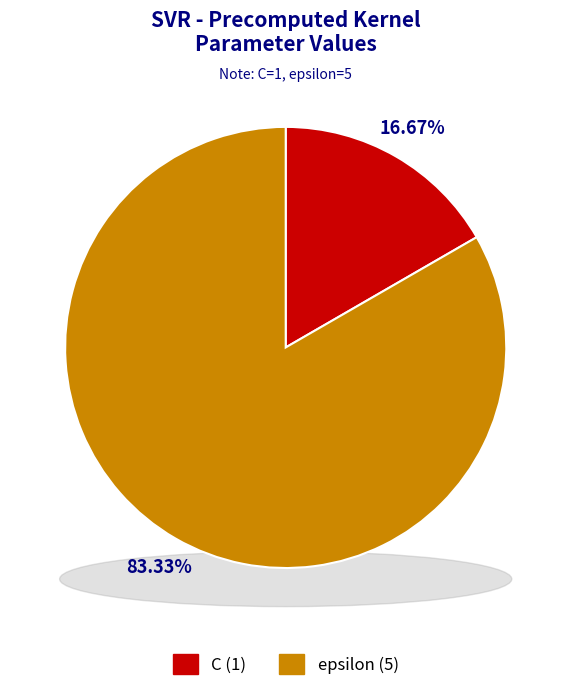

Is epsilon the majority of the pie?

Yes